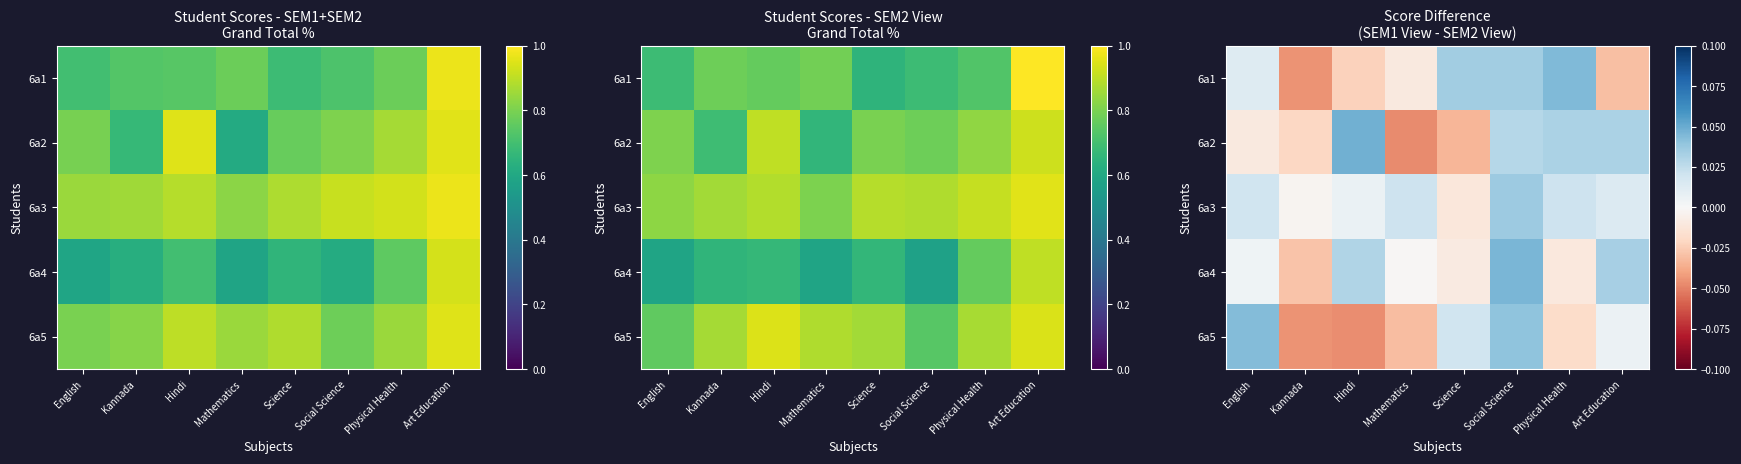

What is the total value across all series at Physical Health?

0.1